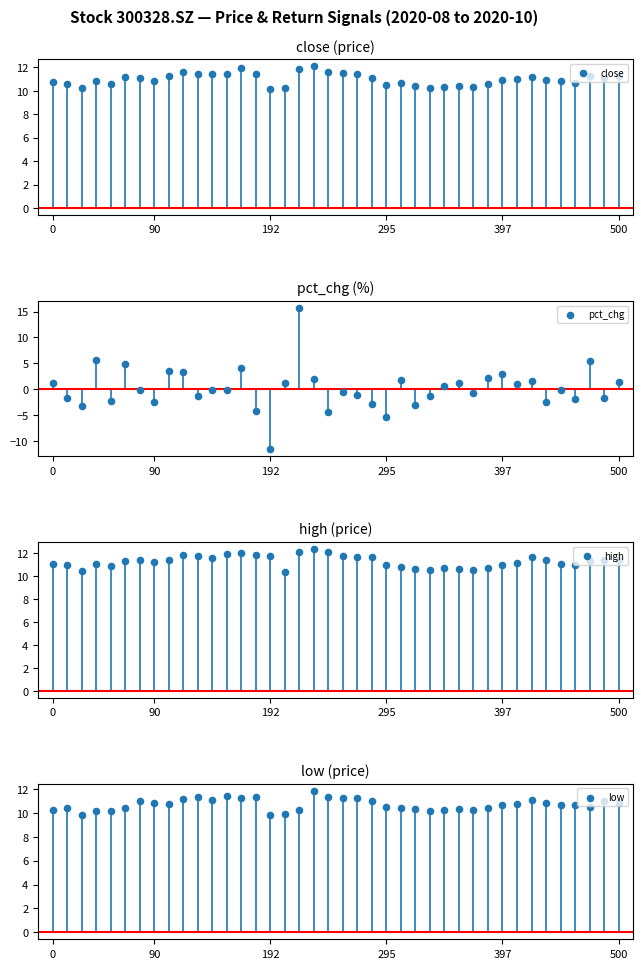

What are all the series names shown in the legend?

close, pct_chg, high, low